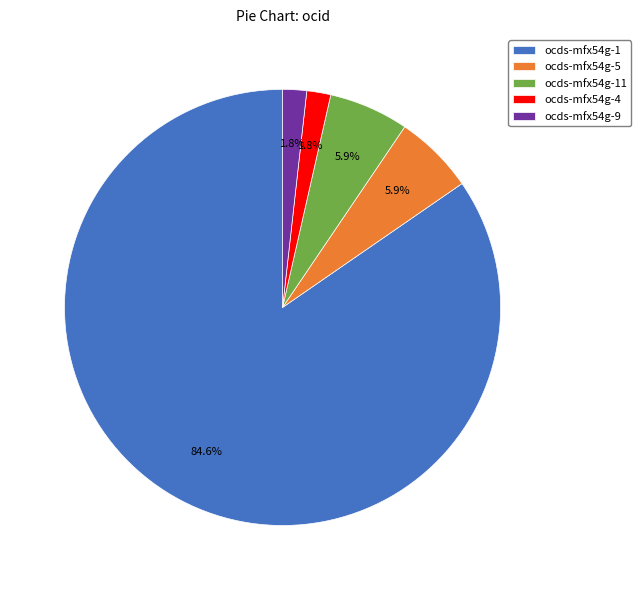

Does ocds-mfx54g-1 account for over 50% of the chart?

Yes